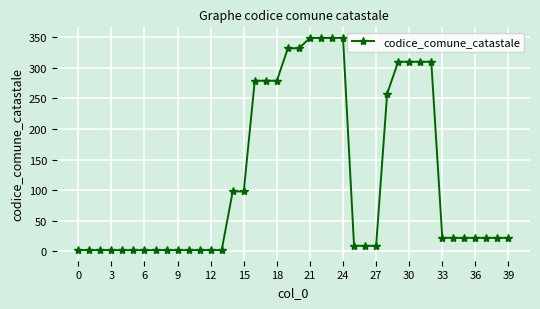

What is the greatest value displayed?

349